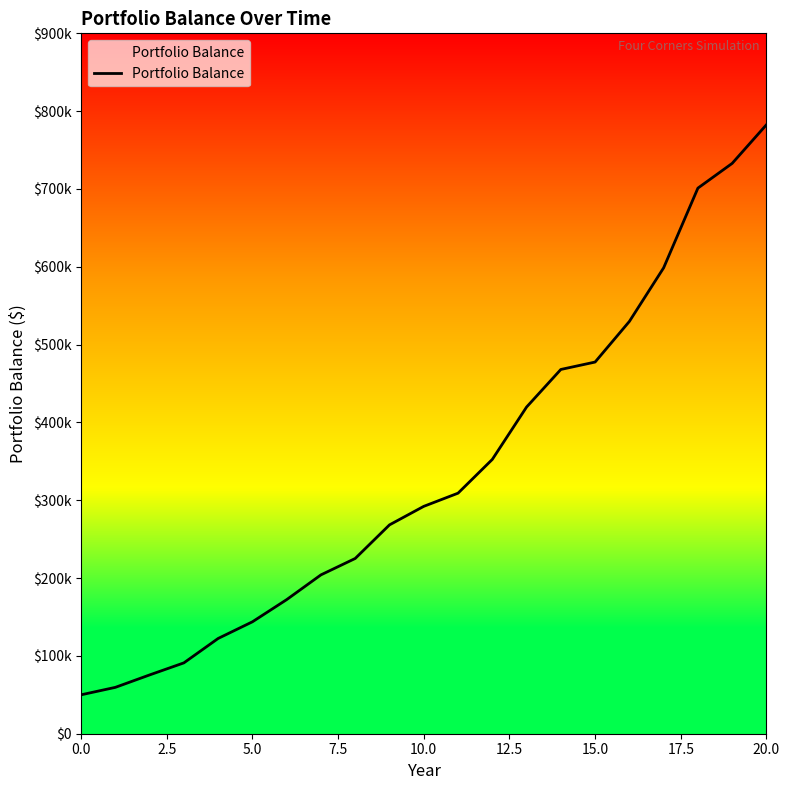

Does the chart display data point markers on the line(s)?

No